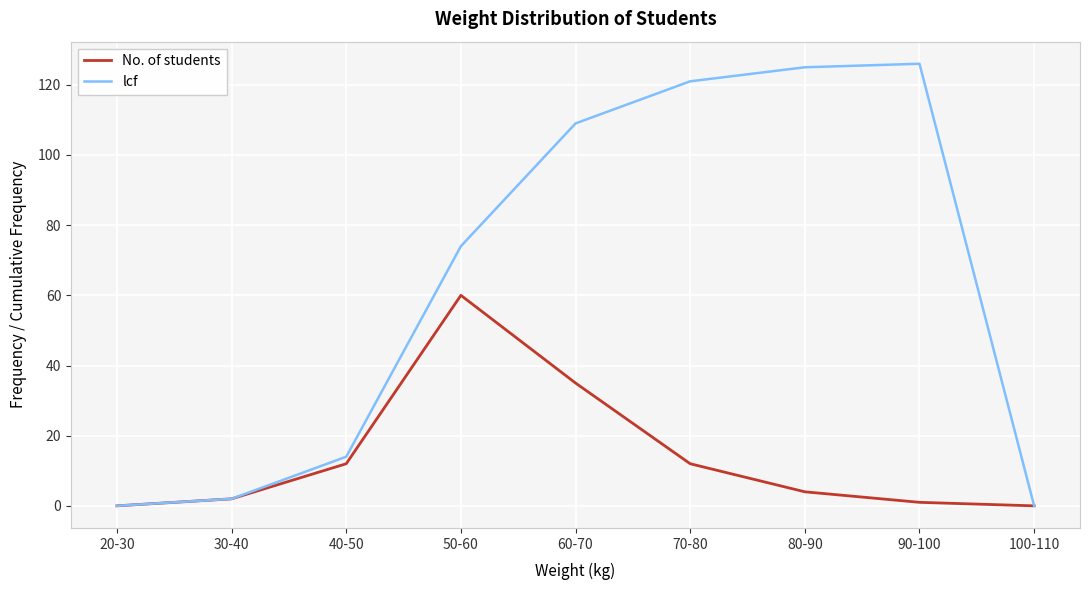

At which category is the sum across all series the highest?

60-70